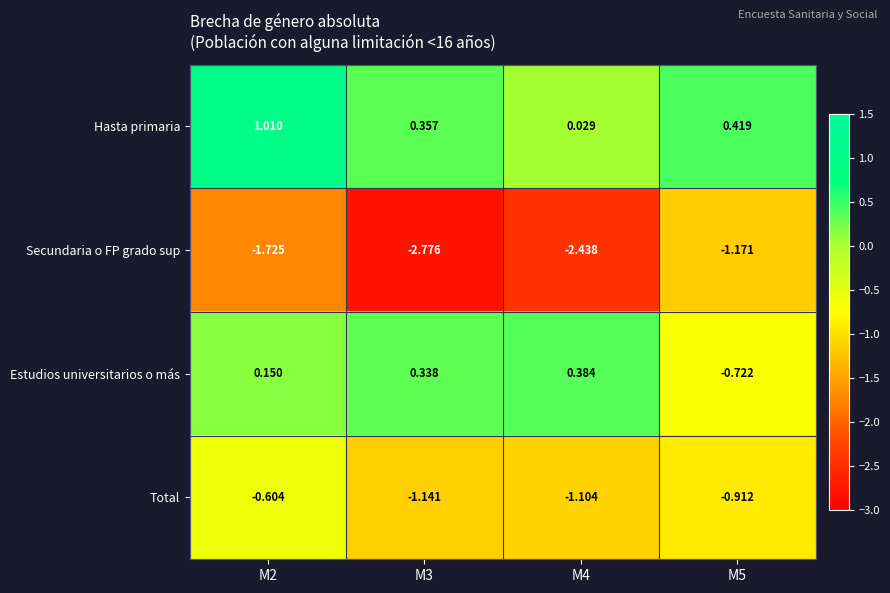

List the series in order of their overall mean, lowest first.

Secundaria o FP grado sup, Total, Estudios universitarios o más, Hasta primaria